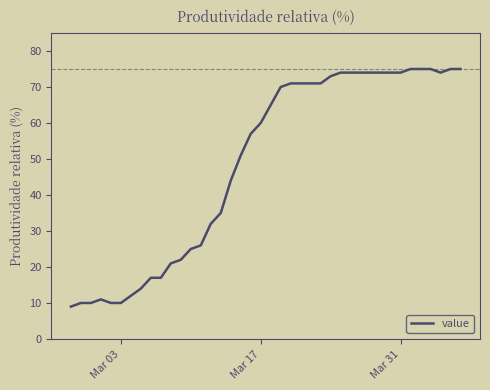

Does the chart have visible grid lines?

No